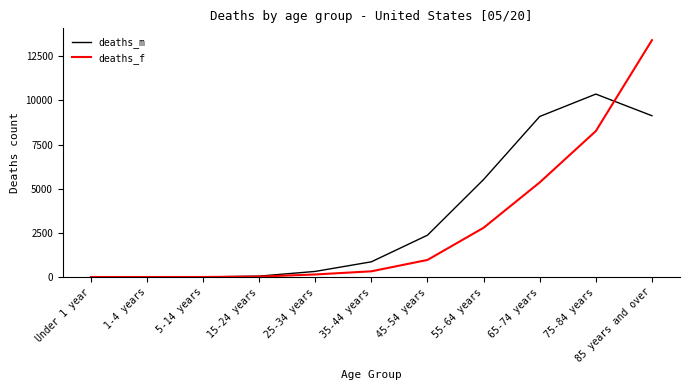

Rank the series by their maximum value, from highest to lowest.

deaths_f, deaths_m